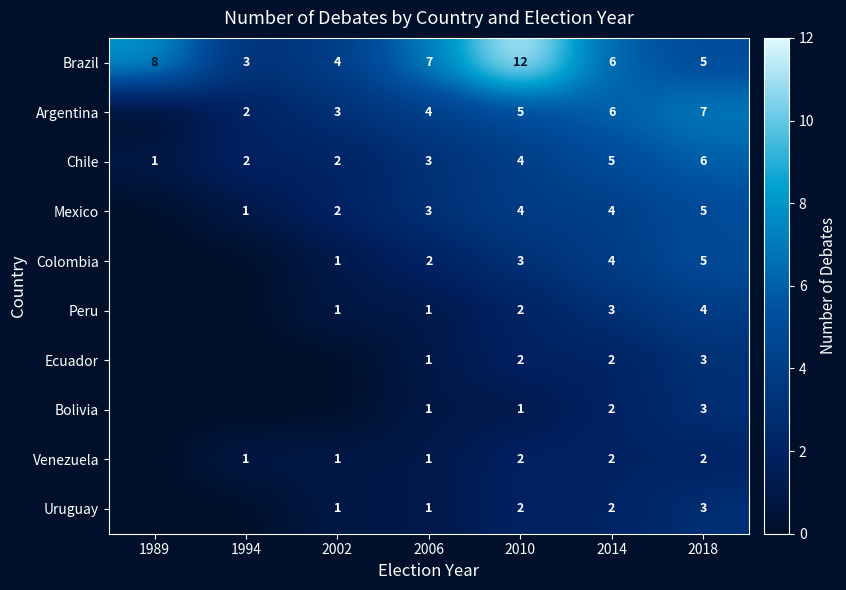

What is the difference between the highest and lowest values at 2014?

4